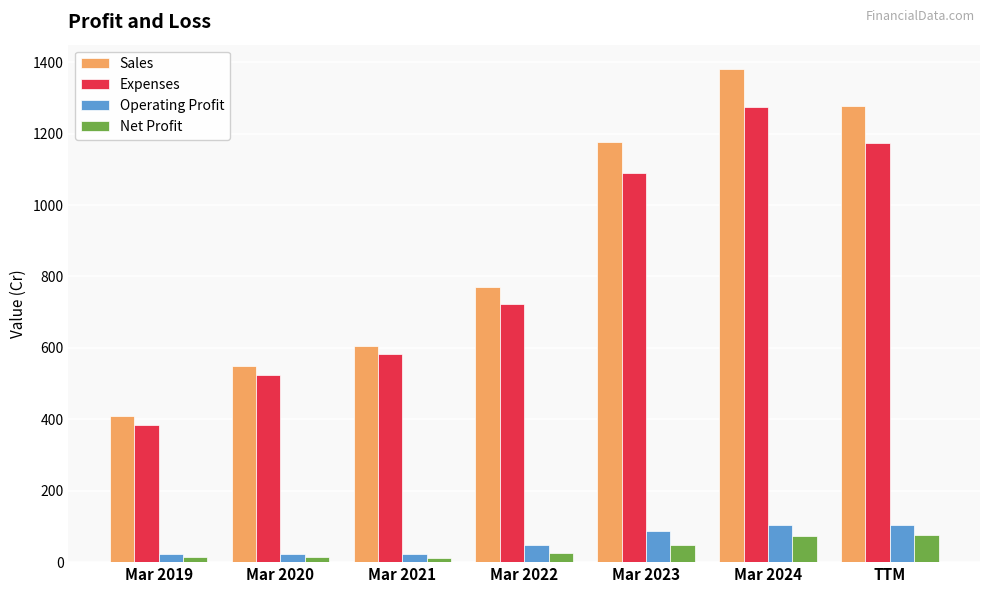

List the labels in order of Sales value, smallest first.

Mar 2019, Mar 2020, Mar 2021, Mar 2022, Mar 2023, TTM, Mar 2024